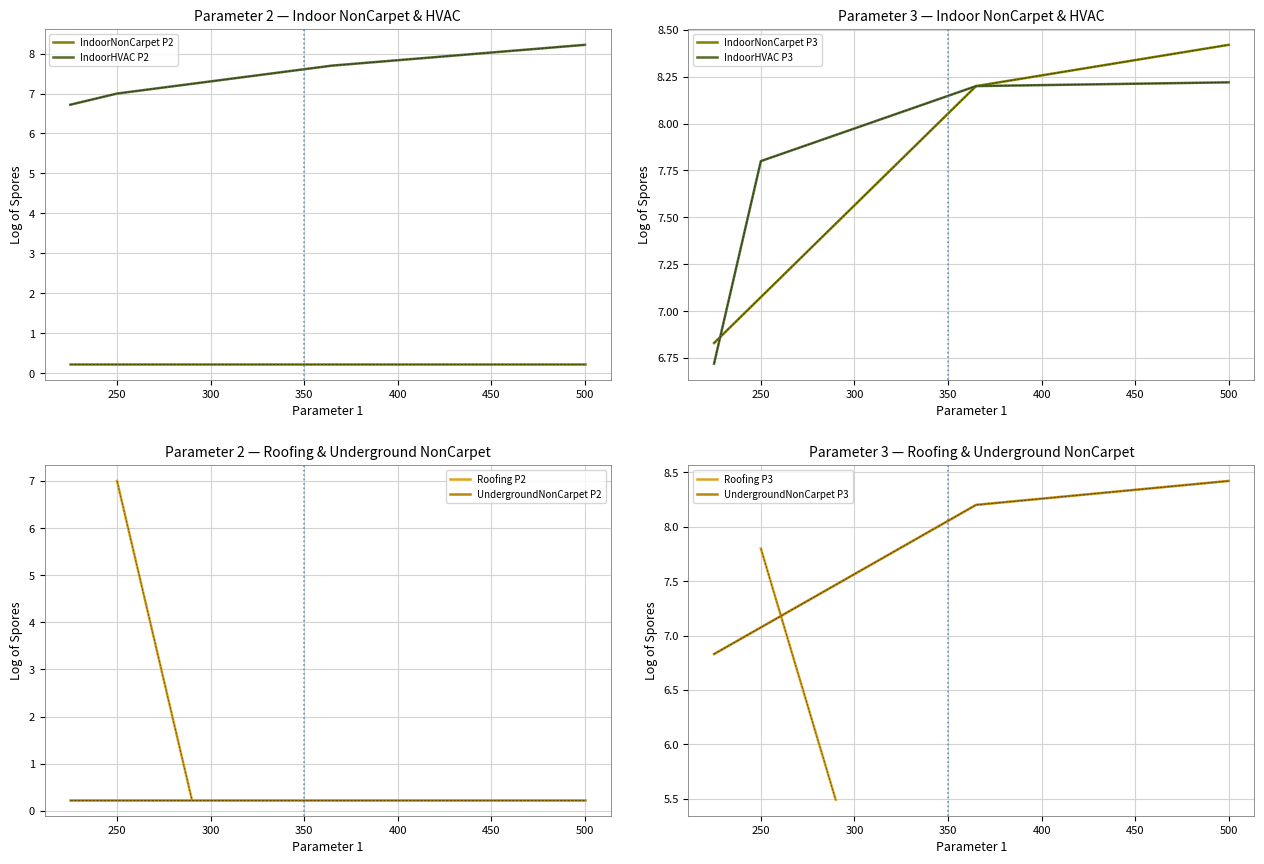

True or false: Lower Limit has more than 2 interior local peaks.

False